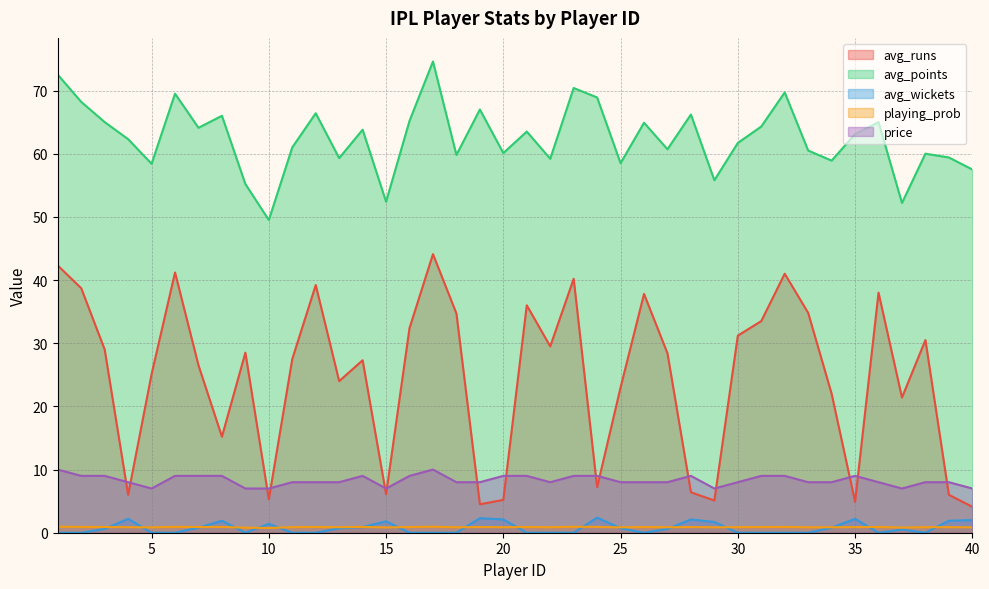

At which label is avg_wickets closest to 1?

14